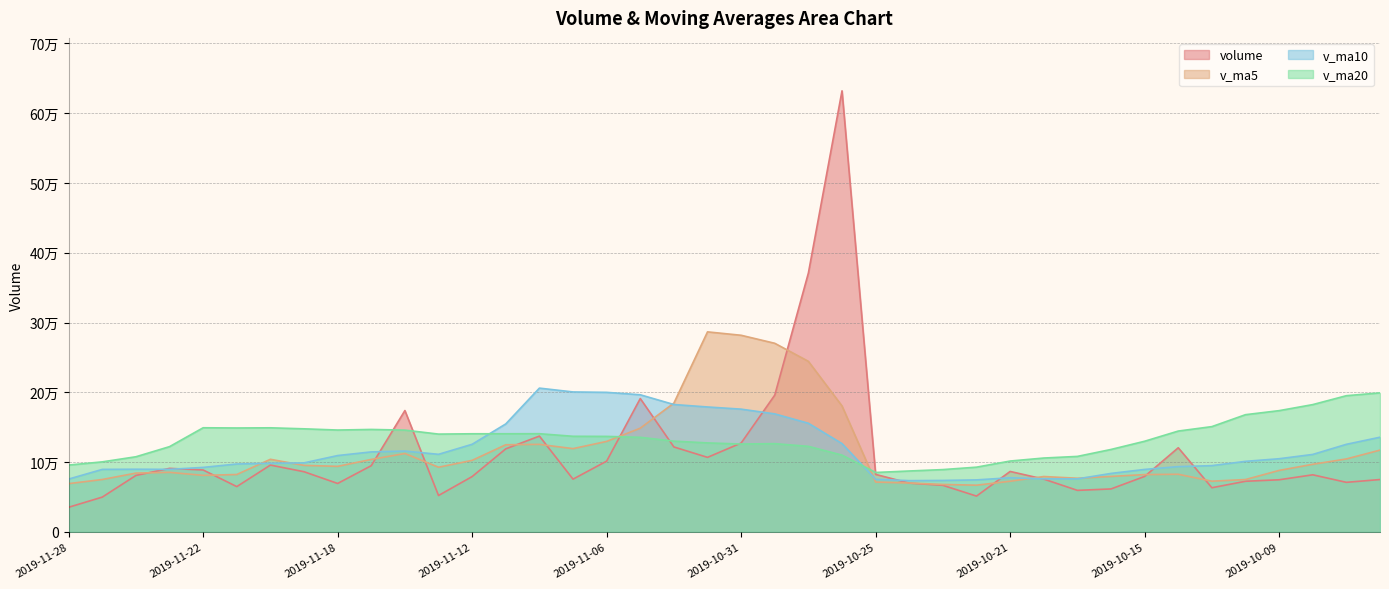

At 2019-11-11, list the series in order from largest to smallest.

v_ma10, v_ma20, v_ma5, volume